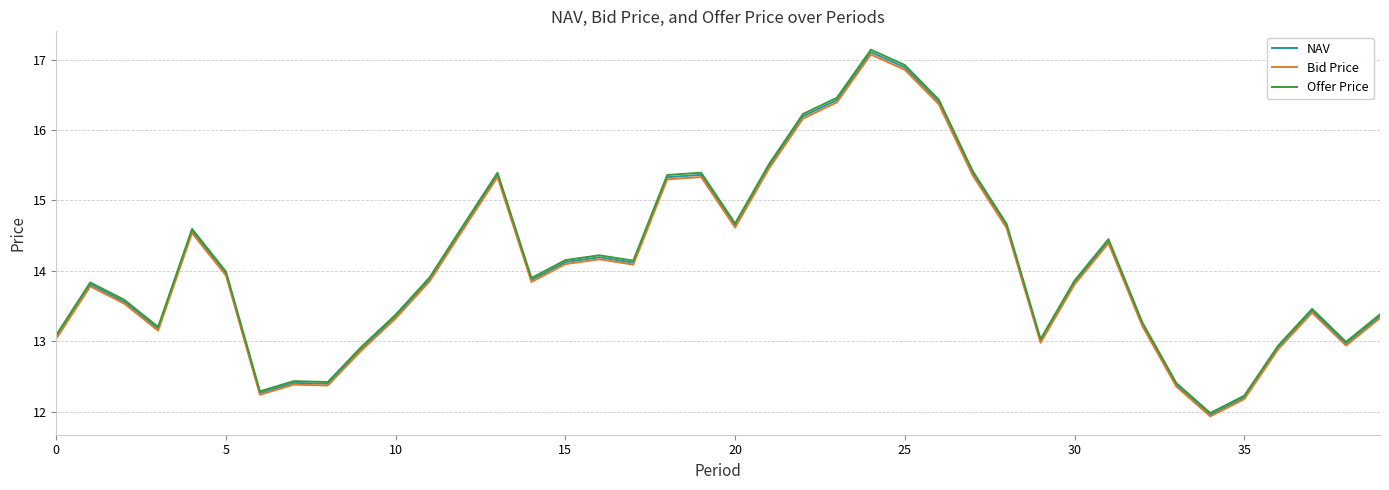

What is the highest value of the NAV series?

17.1